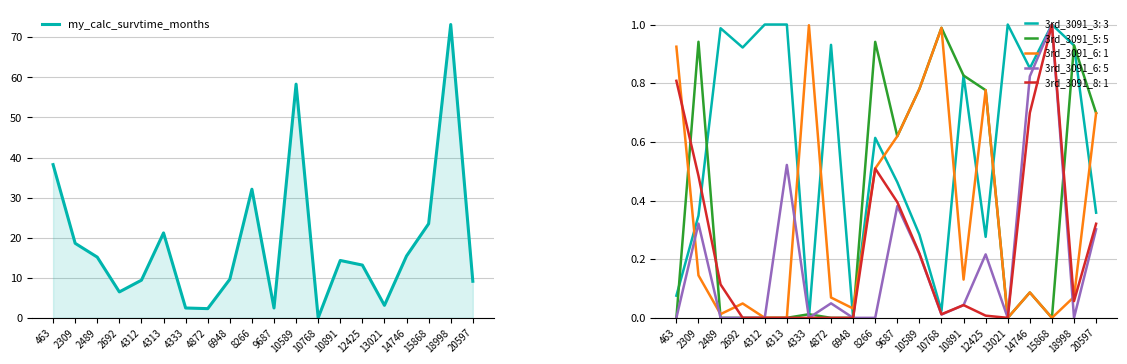

True or false: the data has more than 2 interior local peaks.

True